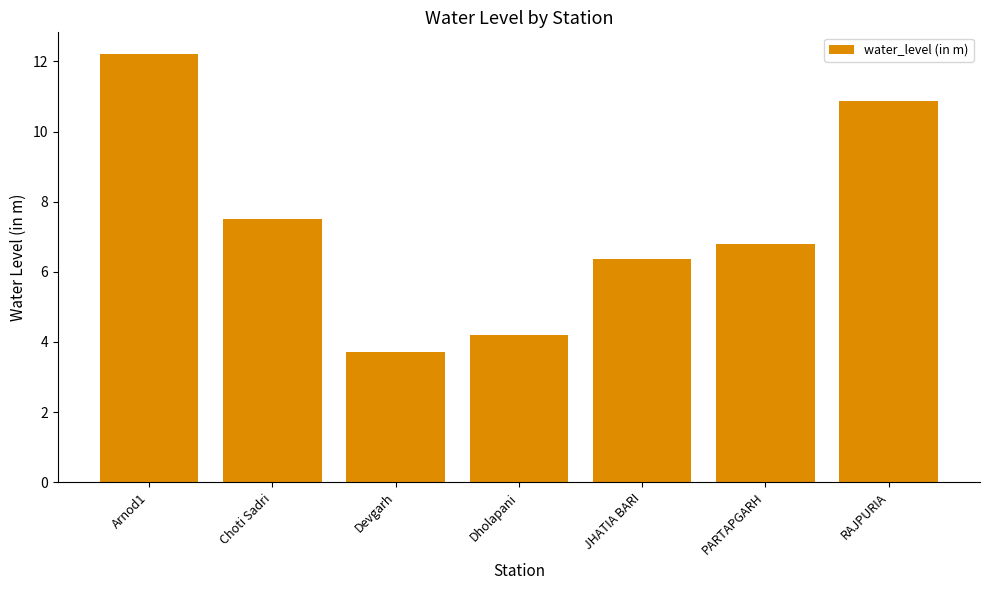

What is the average value?

7.4